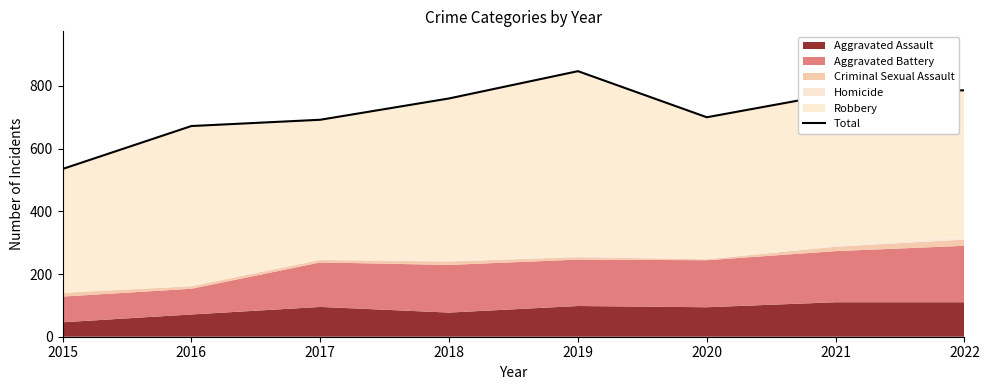

Reading left to right, what are all the values shown in this chart?

535	672	692	760	847	700	775	786